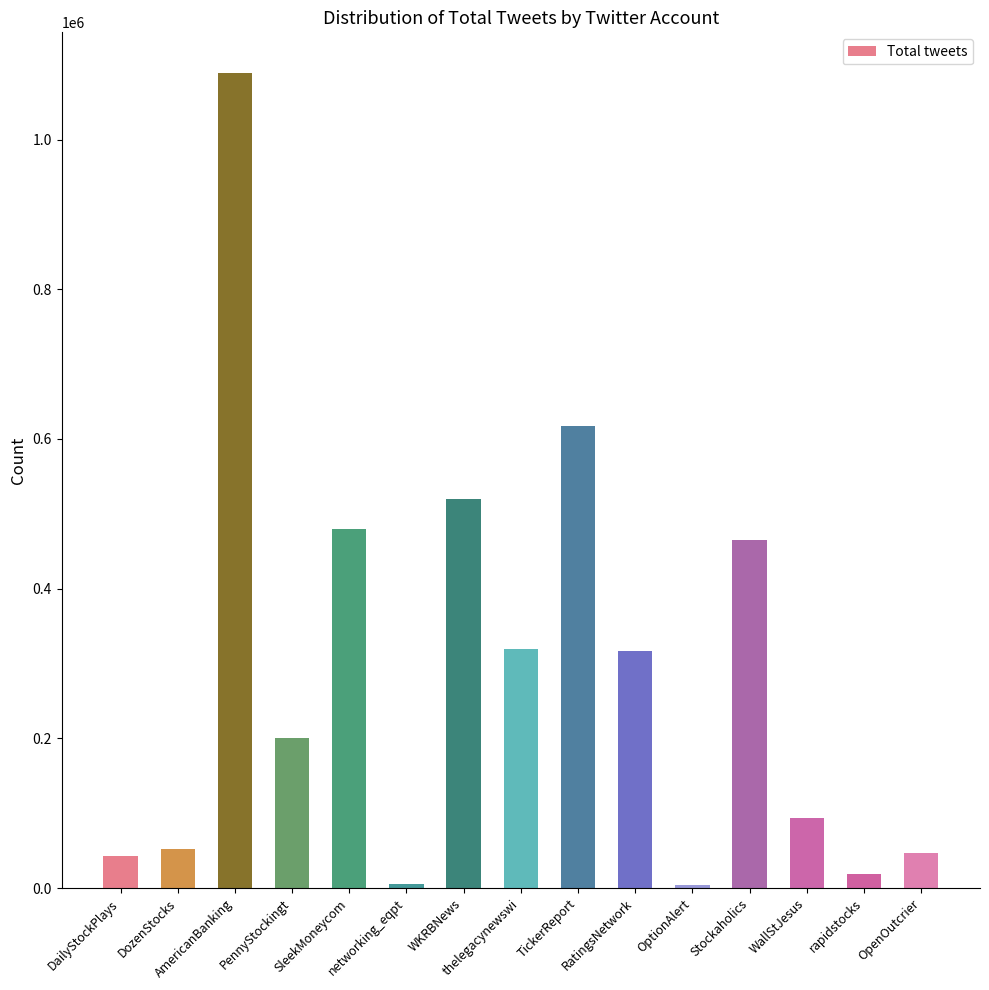

Where is the data nearest to the value 546272?

WKRBNews